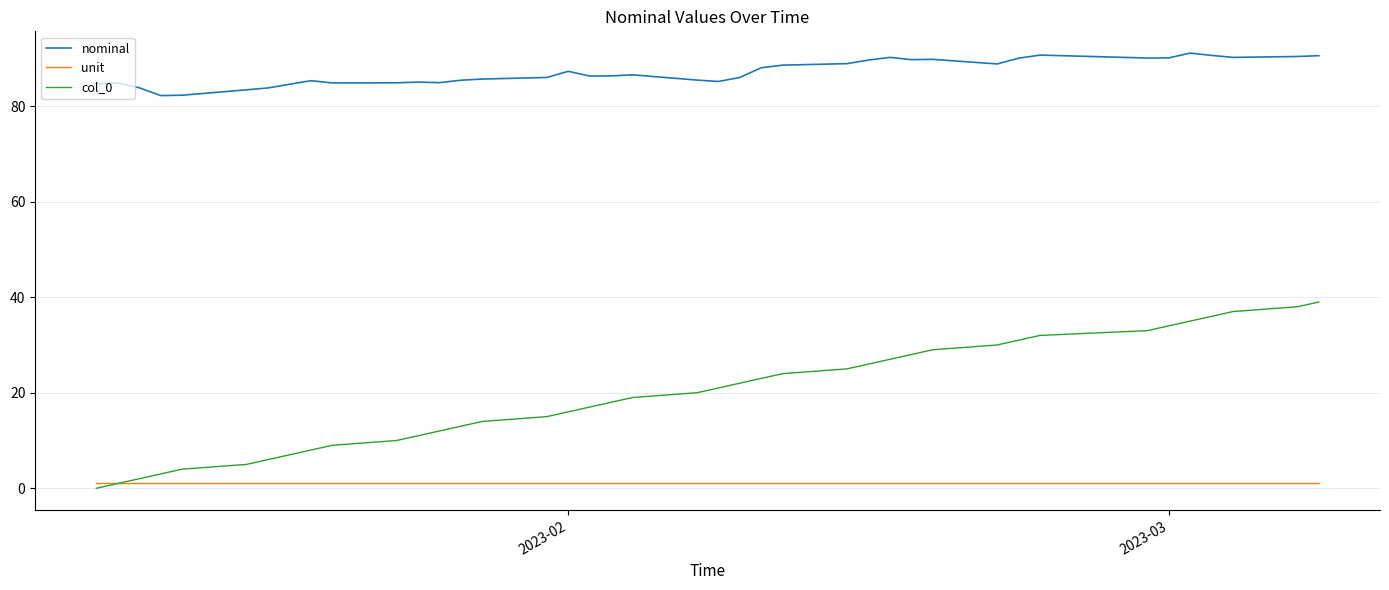

True or false: col_0 and nominal intersect in this chart.

False